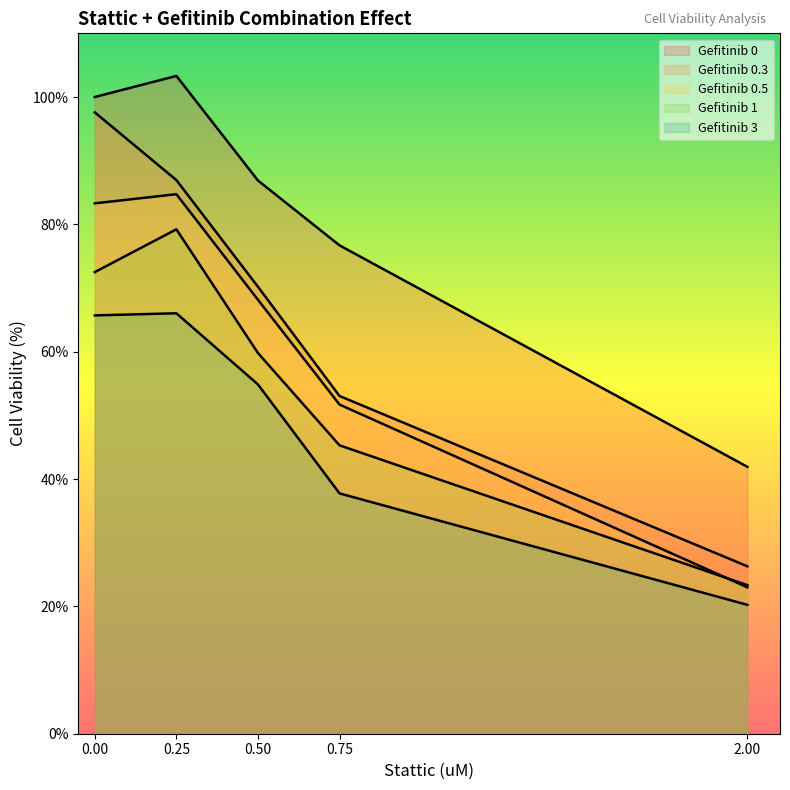

List the series in order of their peak value, highest first.

Gefitinib 0, Gefitinib 0.3, Gefitinib 0.5, Gefitinib 1, Gefitinib 3